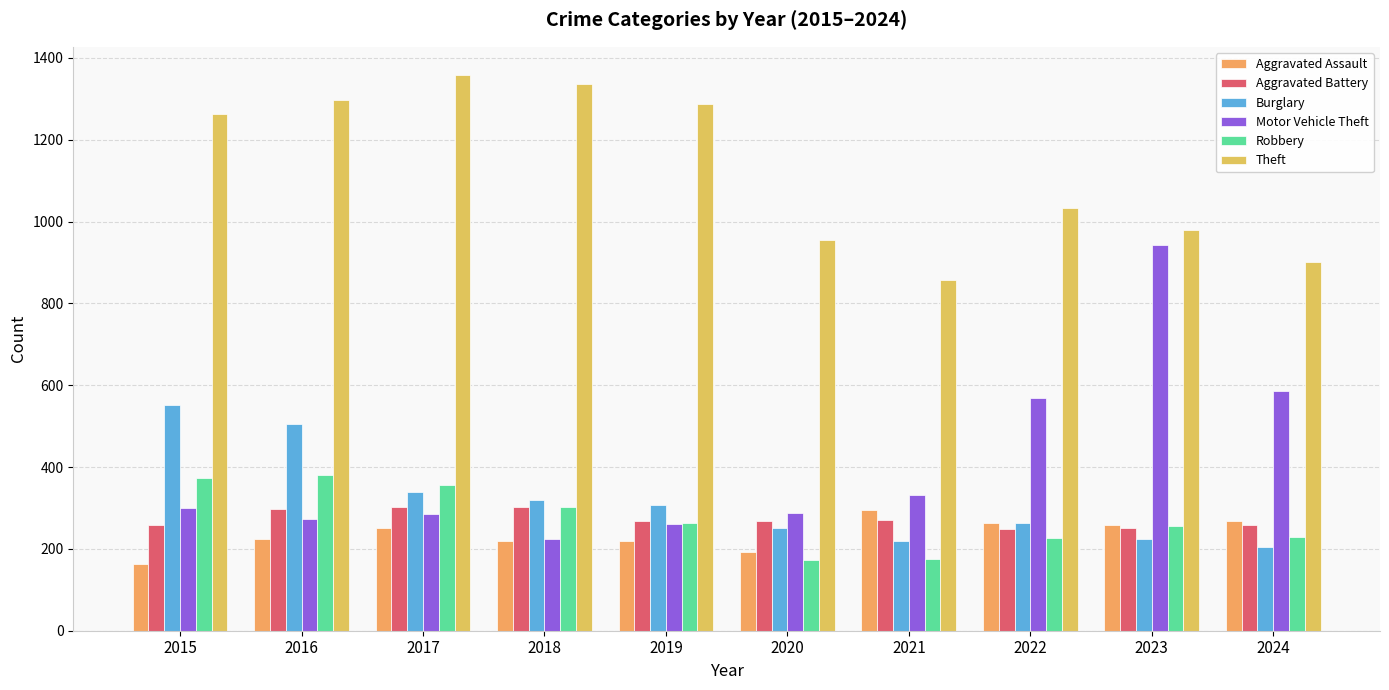

At which category is the sum across all series the highest?

2016